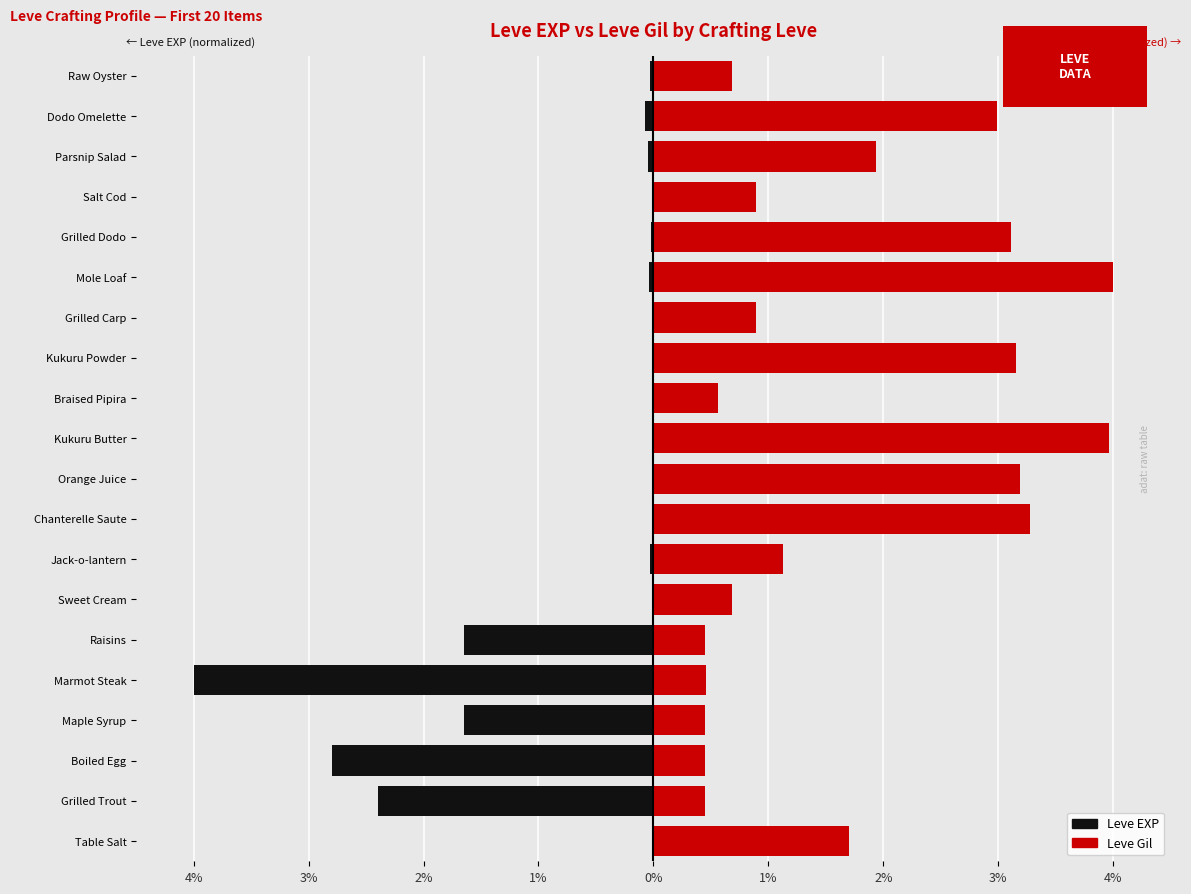

How many bars are there in each group?

2